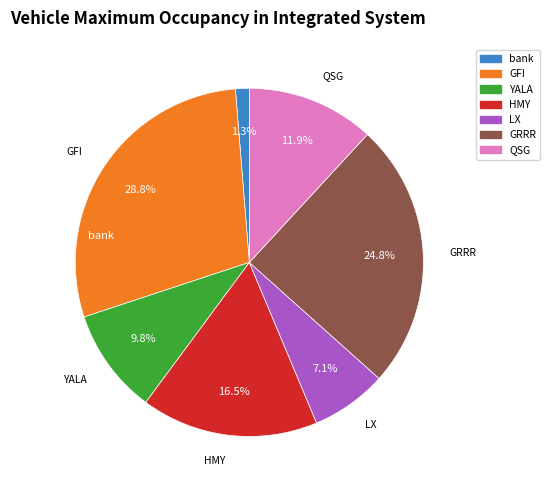

To the nearest percent, what is the combined percentage of QSG and HMY?

28%